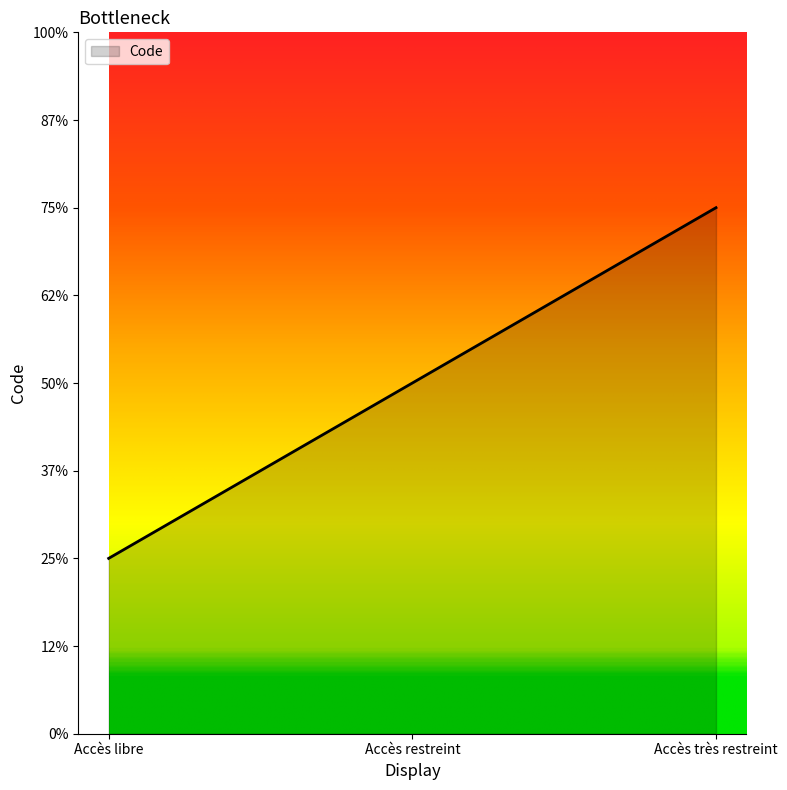

List the labels in order of value, largest first.

Accès très restreint, Accès restreint, Accès libre